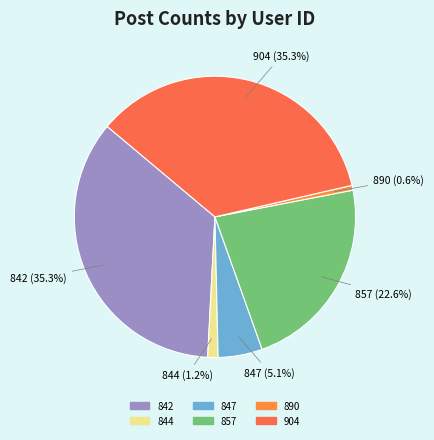

Between 847 and 904, which is larger?

904